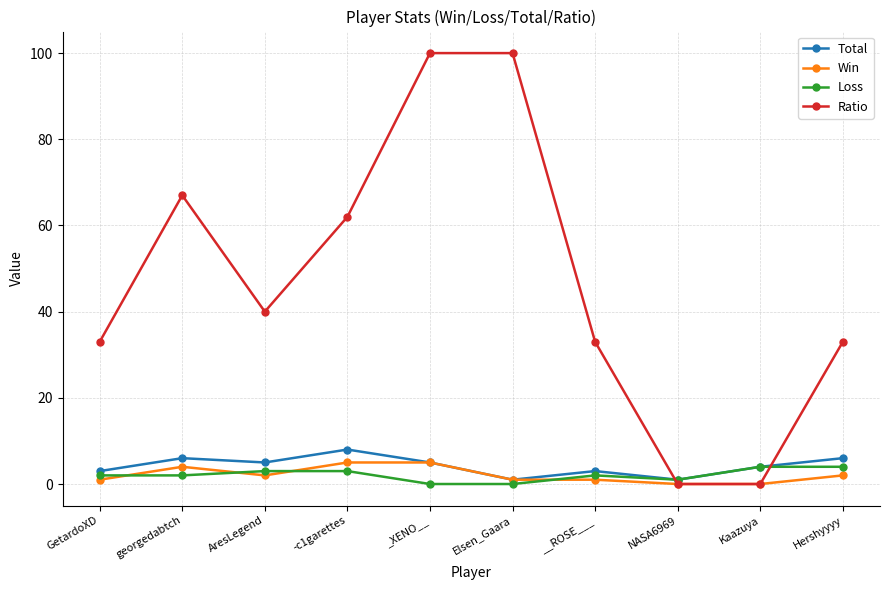

What is the greatest value displayed?

100